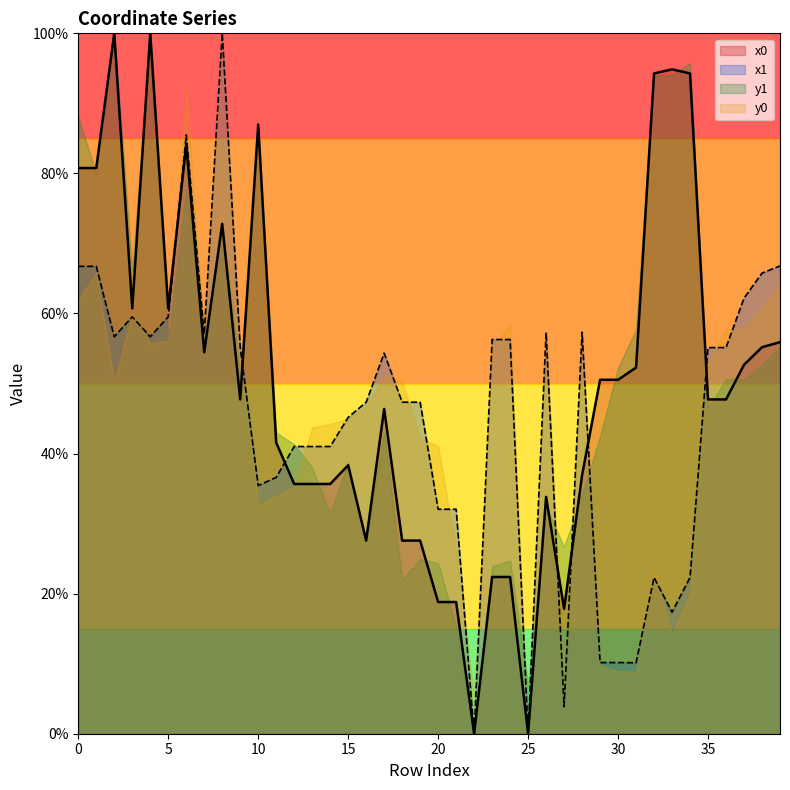

What is the sum of all y0 values?

1760.5